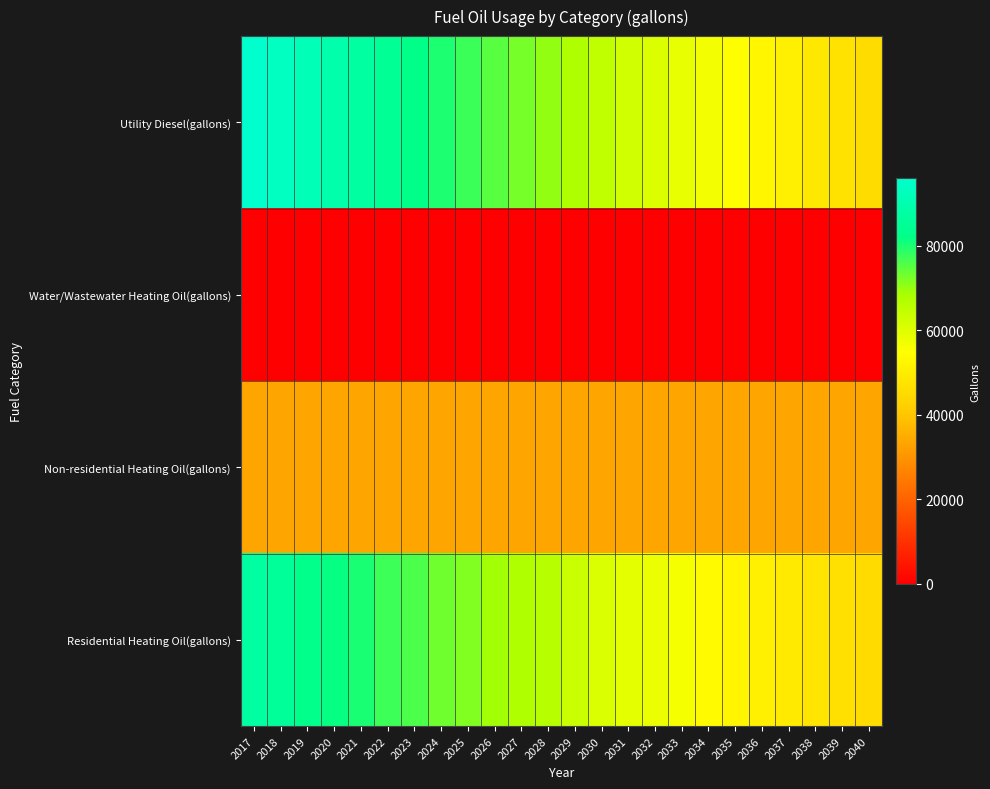

Which label corresponds to the largest value in the chart?

2017